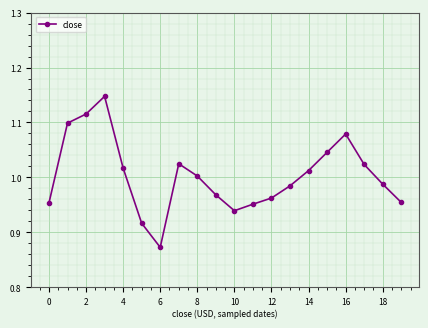

What is the difference between the maximum and minimum values?

0.3